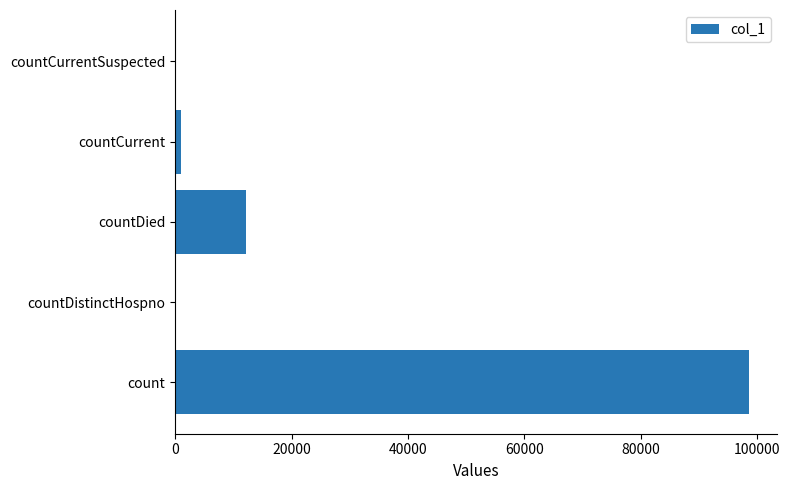

Are the bars horizontal?

Yes